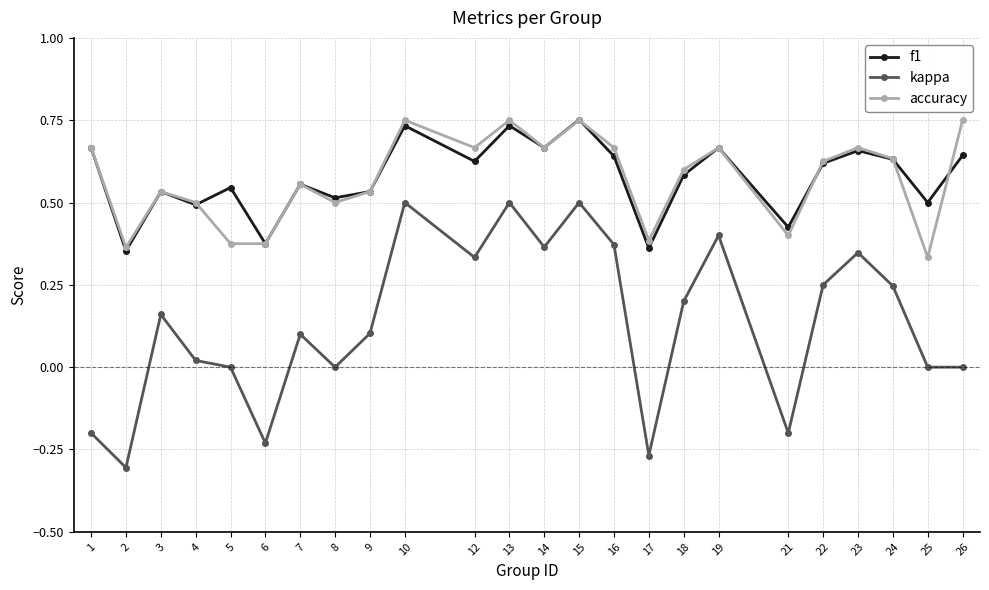

Which series has the largest range (max minus min)?

kappa